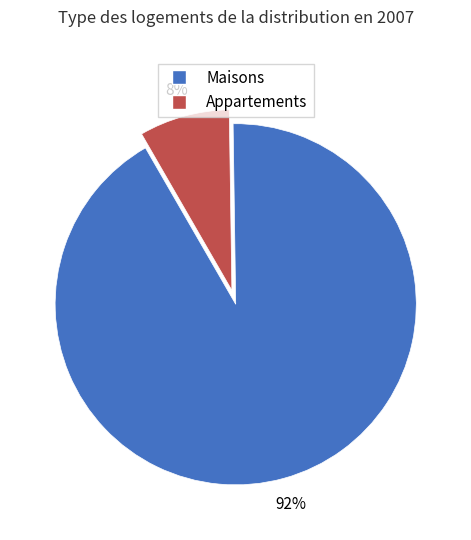

To the nearest percent, what is the average slice percentage?

50%